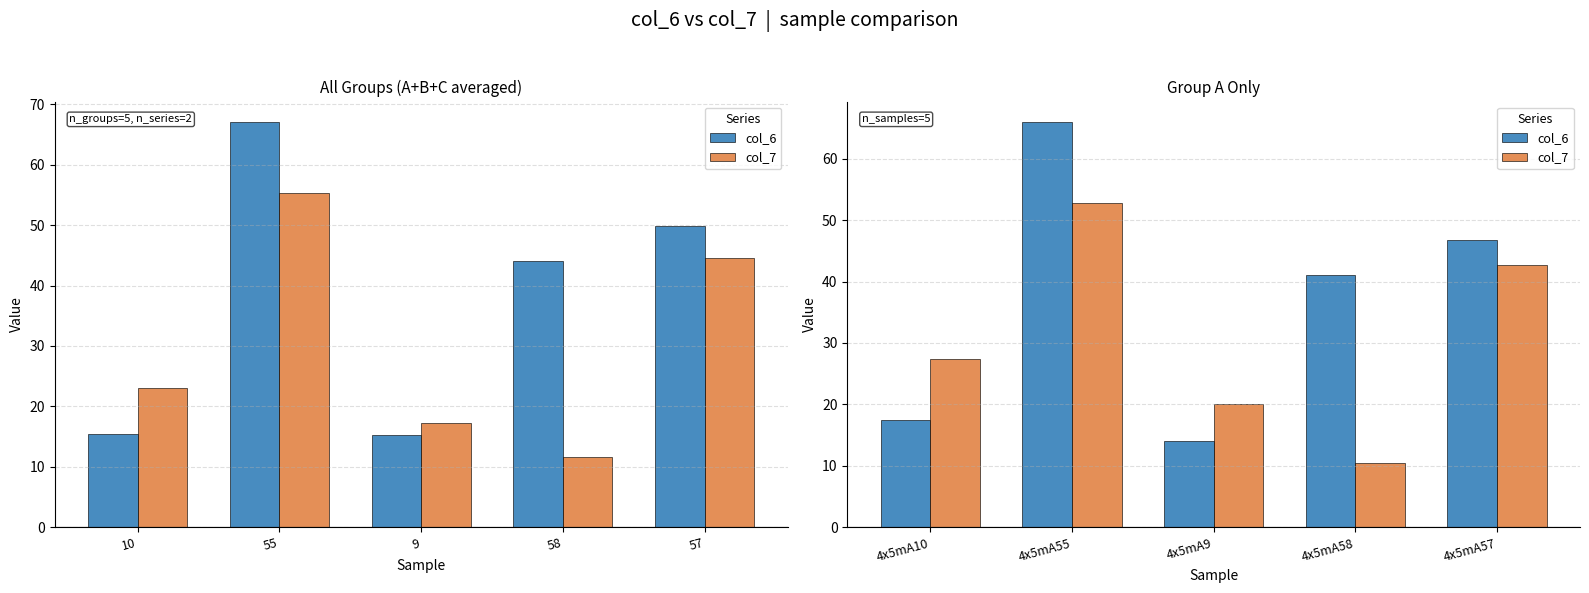

Reading right to left, extract all data points from this chart.

col_6: 46.8	41.1	14.1	66.0	17.4
col_7: 42.7	10.5	20.1	52.7	27.4